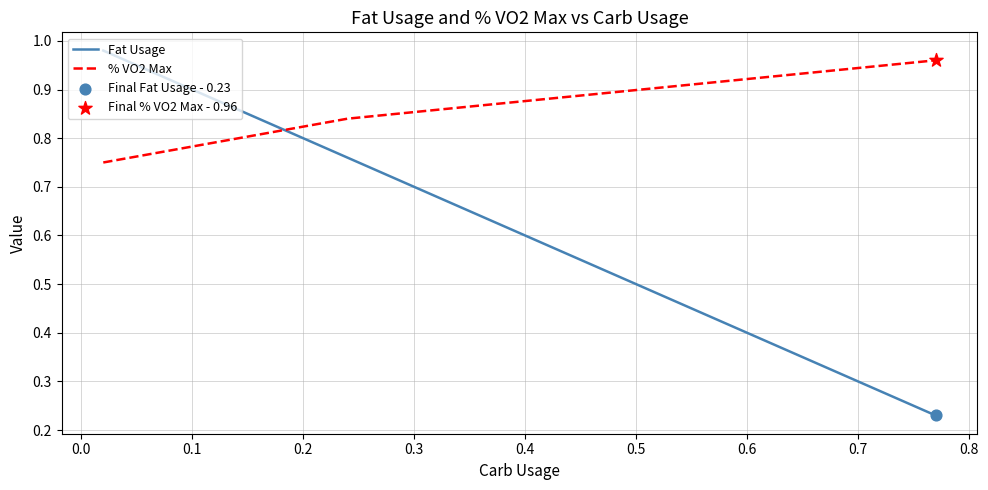

Rank the series by their average value, from highest to lowest.

% VO2 Max, Fat Usage